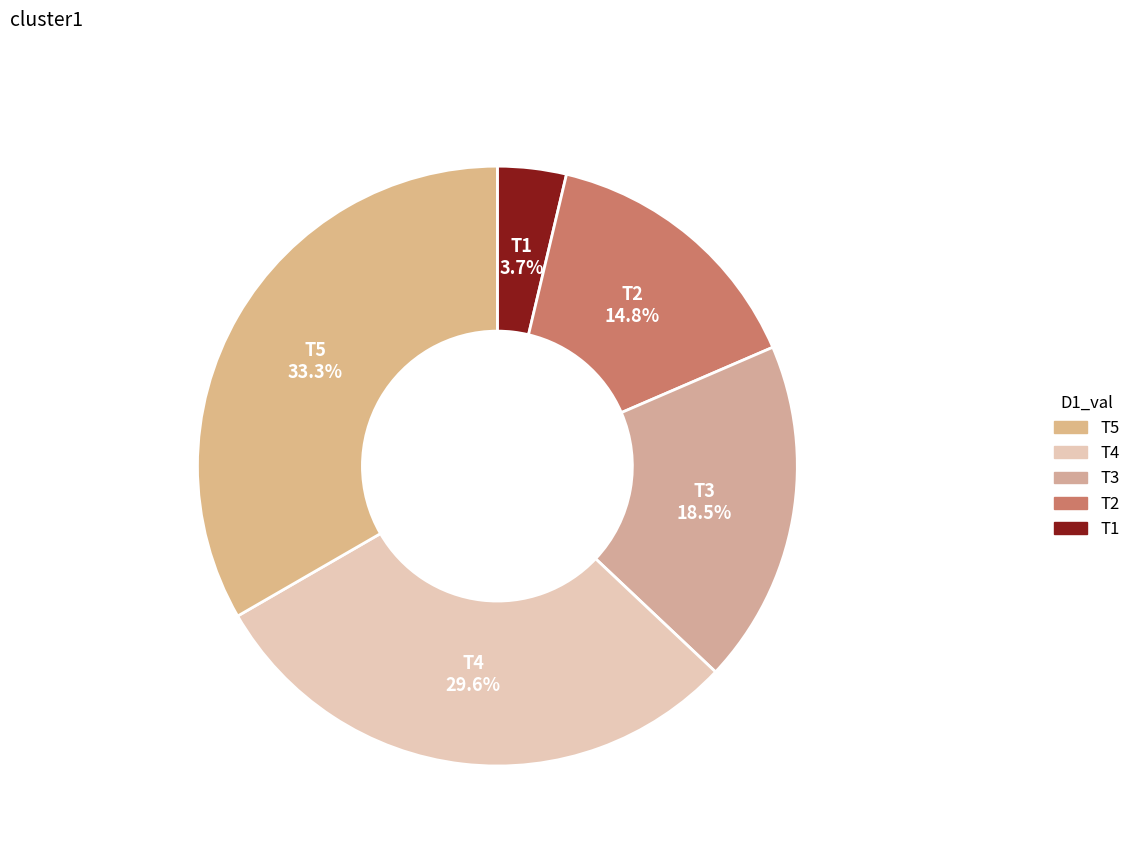

How many segments does this pie chart have?

5